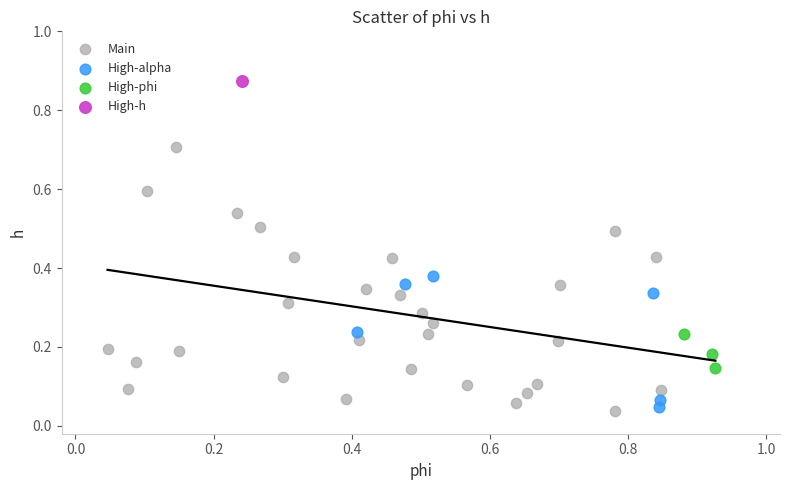

What are all the series names shown in the legend?

Main, High-alpha, High-phi, High-h